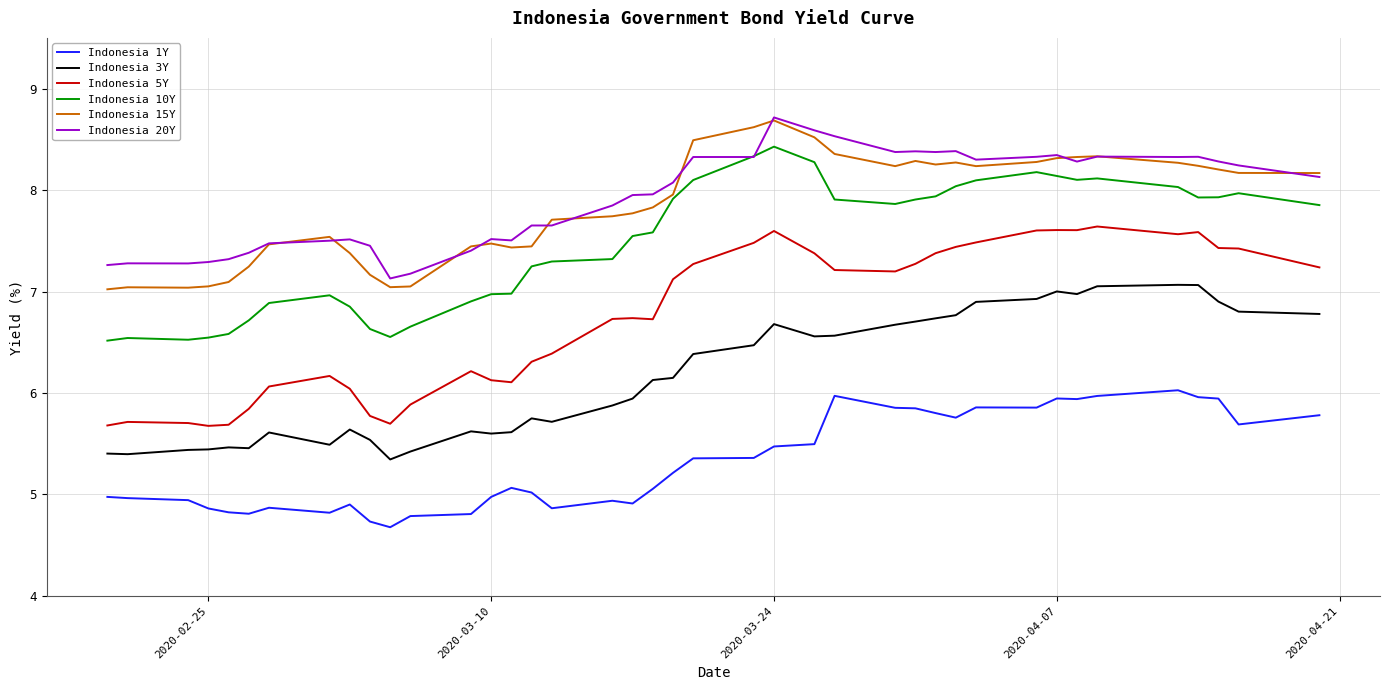

What is the lowest value of the Indonesia 5Y series?

5.7